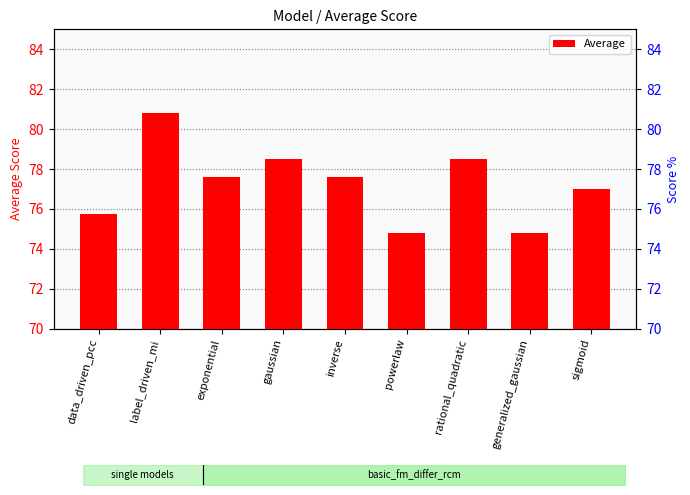

What is the smallest value displayed?

74.8